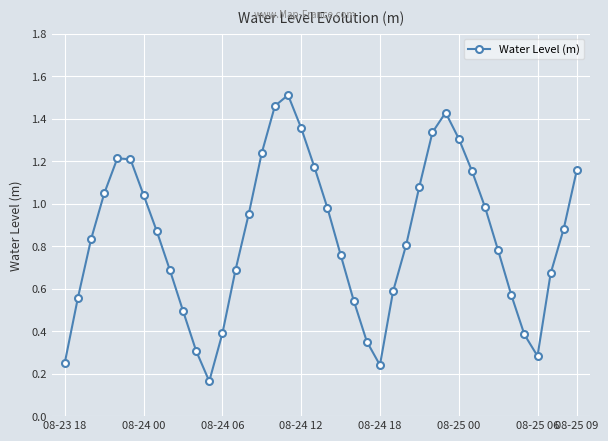

Count the number of categories in the chart.

40